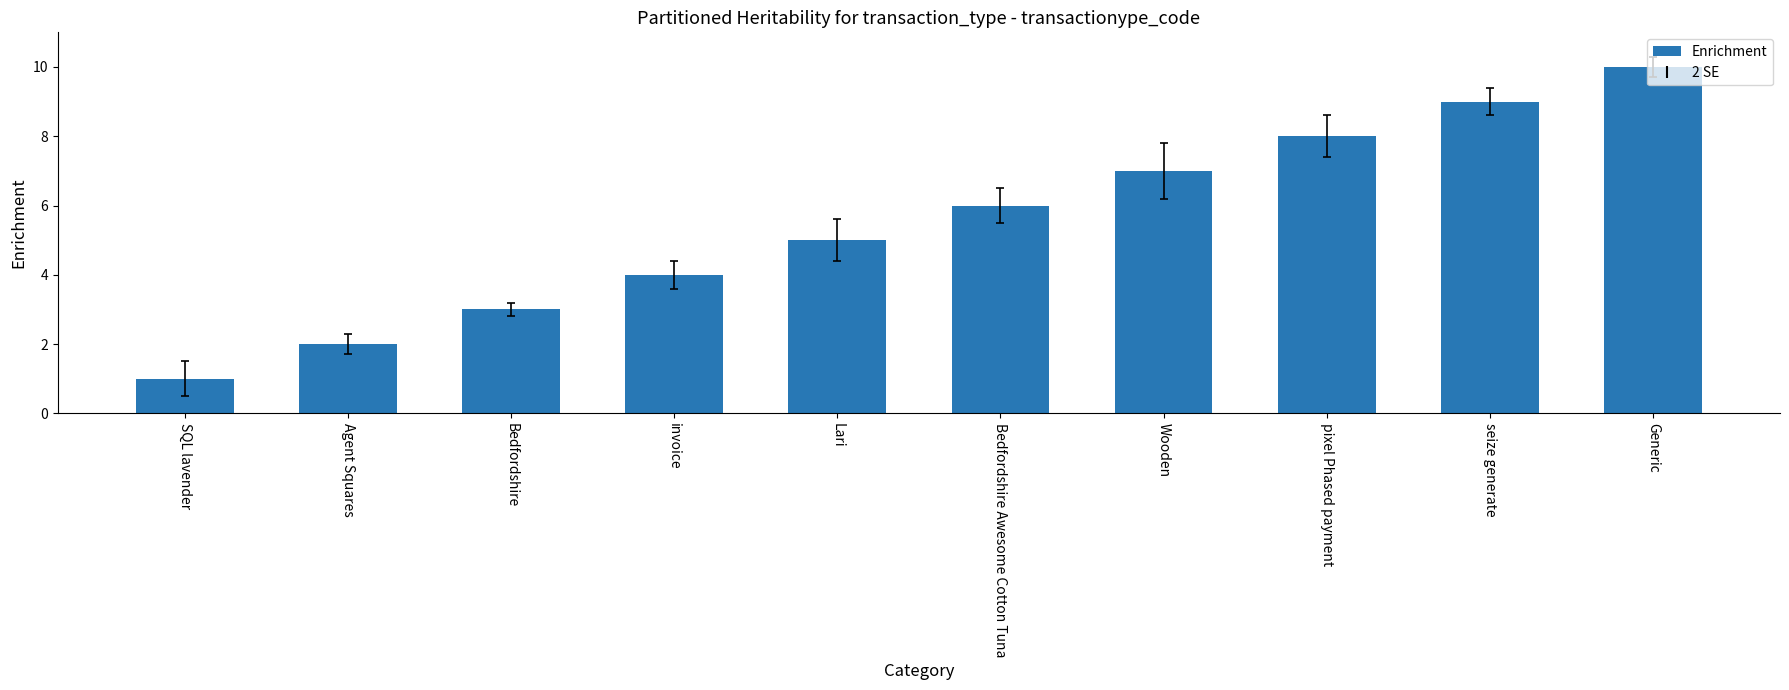

What is the difference between the second highest and minimum values?

8